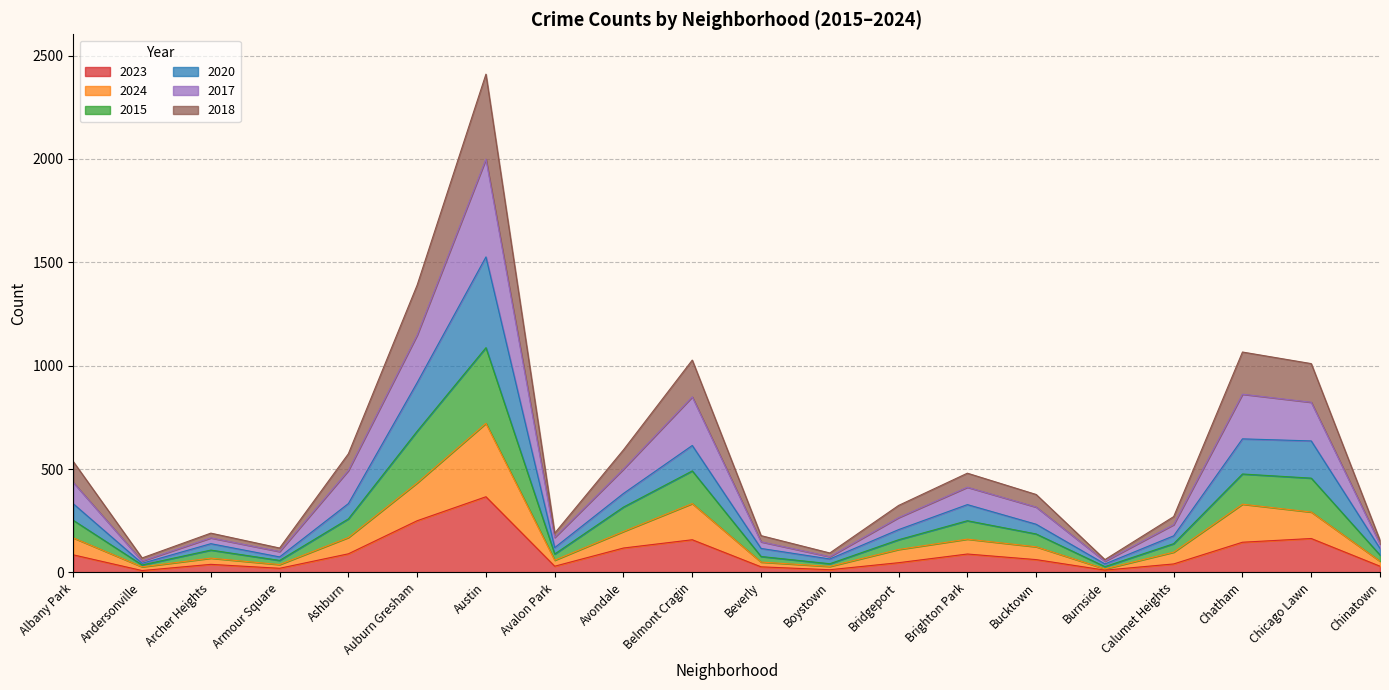

The value of 2024 at Bridgeport is 24. True or false?

False